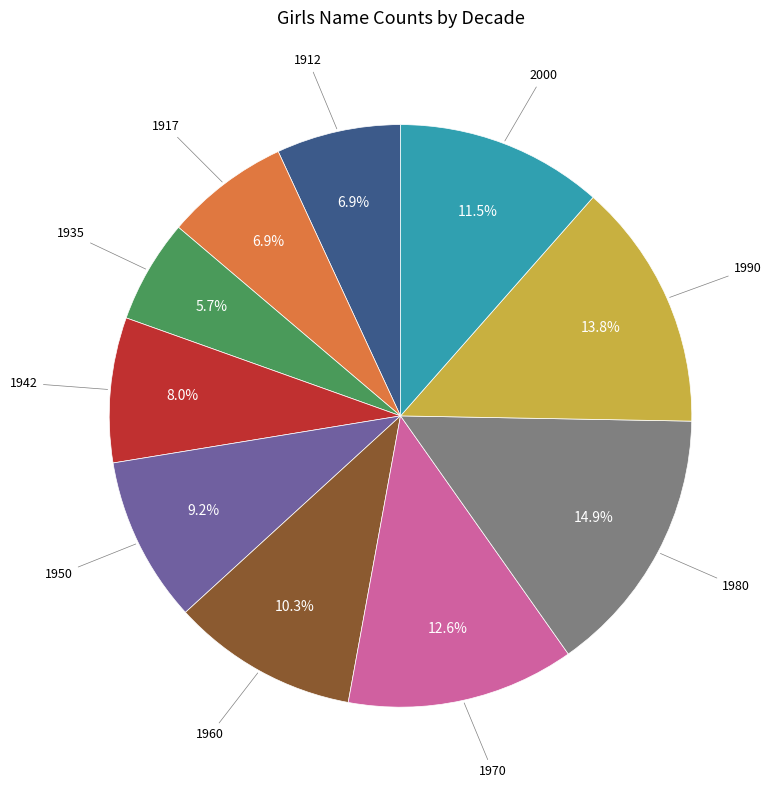

Count the number of slices in the pie.

10